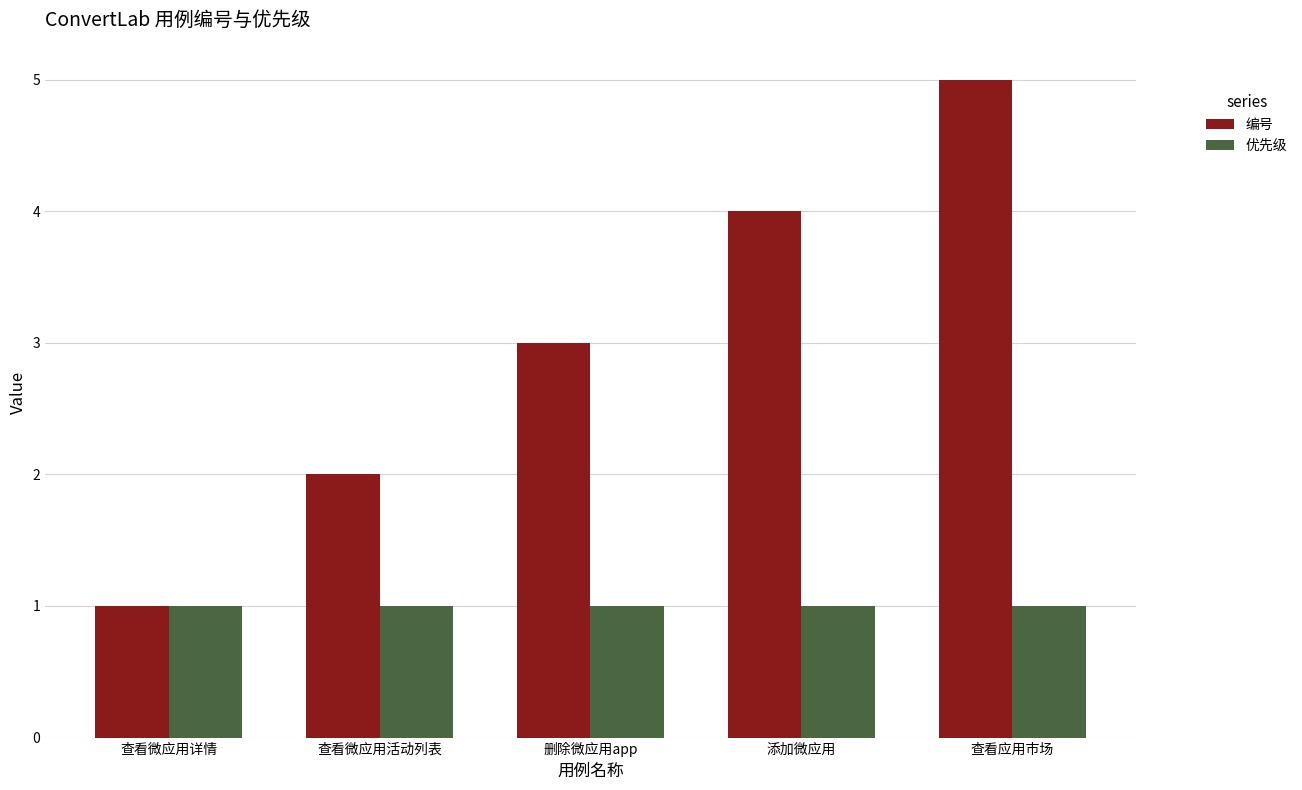

What is the greatest value displayed?

5